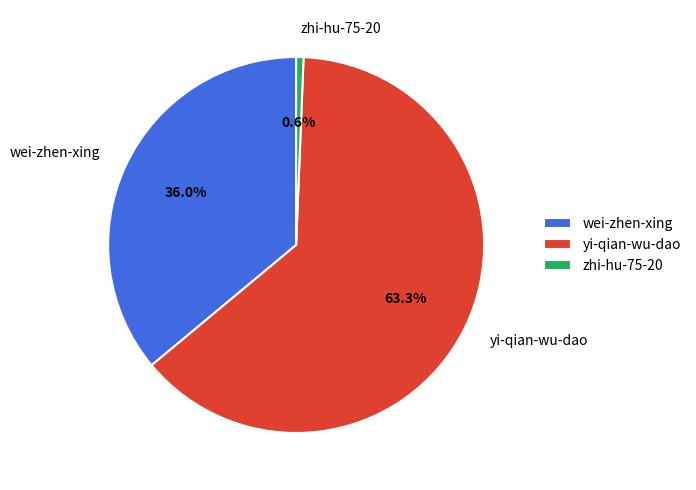

Rank the categories by value from highest to lowest.

yi-qian-wu-dao, wei-zhen-xing, zhi-hu-75-20